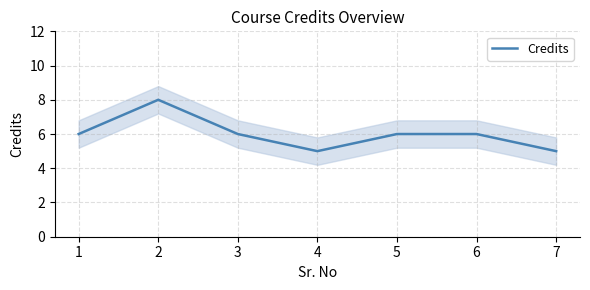

Reading right to left, extract all data points from this chart.

5	6	6	5	6	8	6